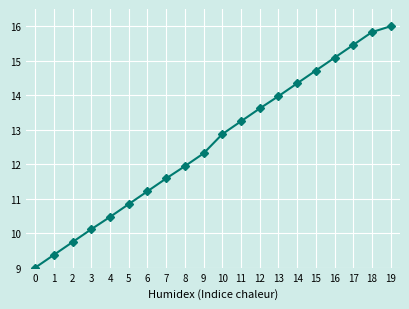

At which category does the chart reach its peak across all series?

19